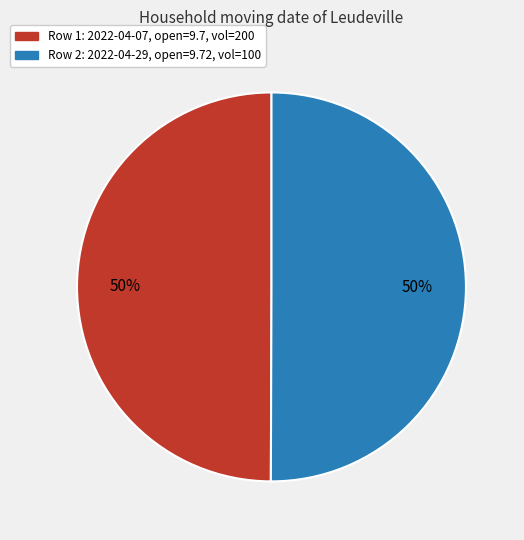

What is the ratio of the value at Row 1: 2022-04-07, open=9.7, vol=200 to the value at Row 2: 2022-04-29, open=9.72, vol=100?

1.0